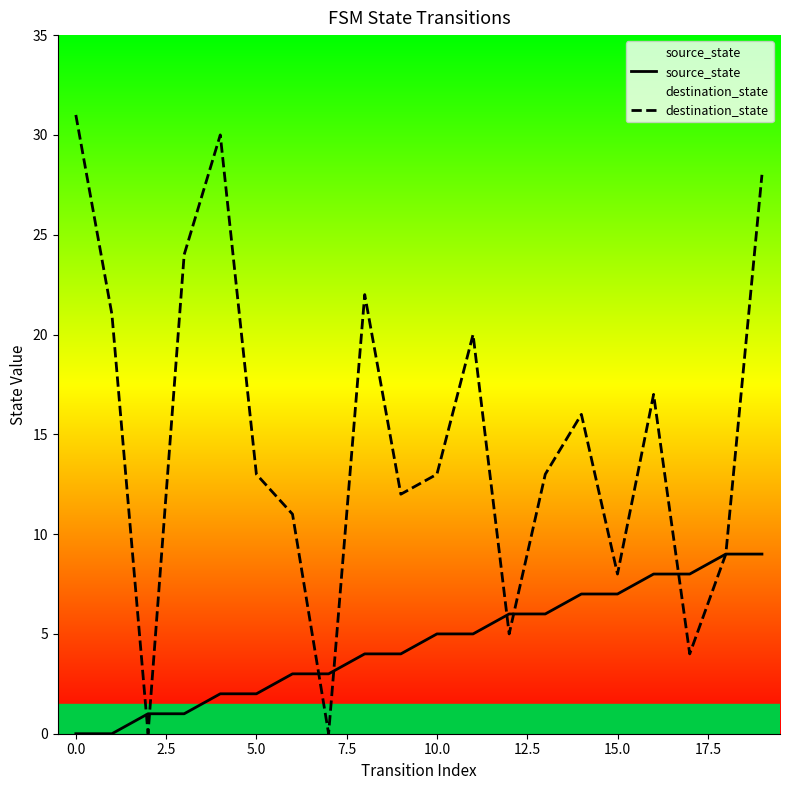

How many lines are shown in the chart?

2